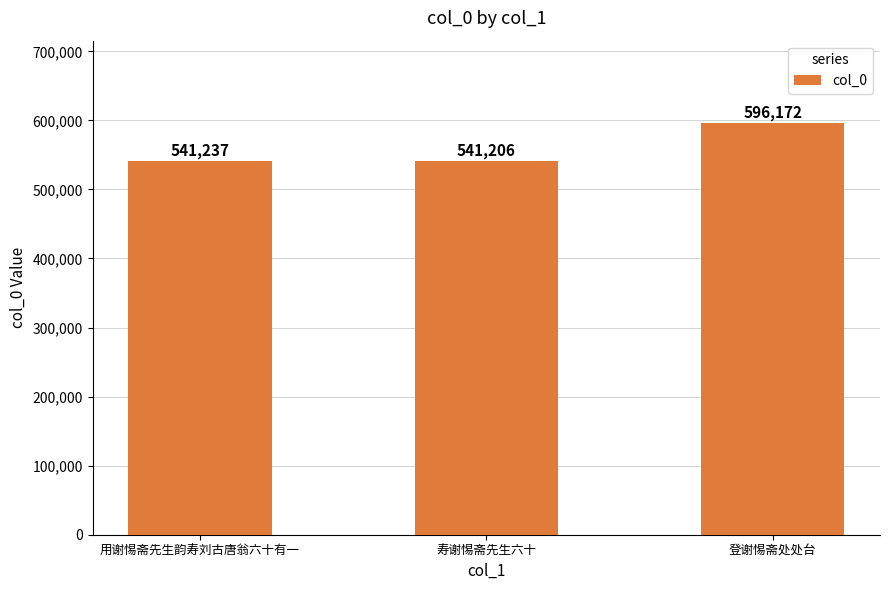

What value does the data have at 用谢惕斋先生韵寿刘古唐翁六十有一?

541237